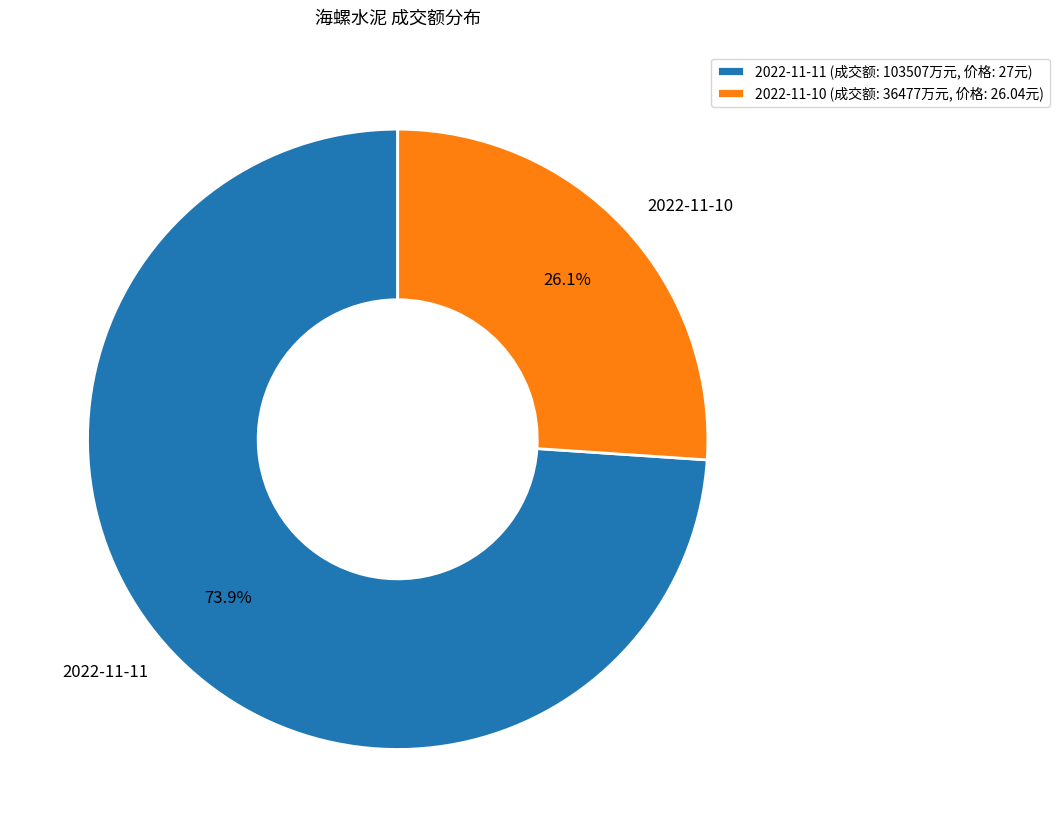

Which slice is the smallest?

2022-11-10